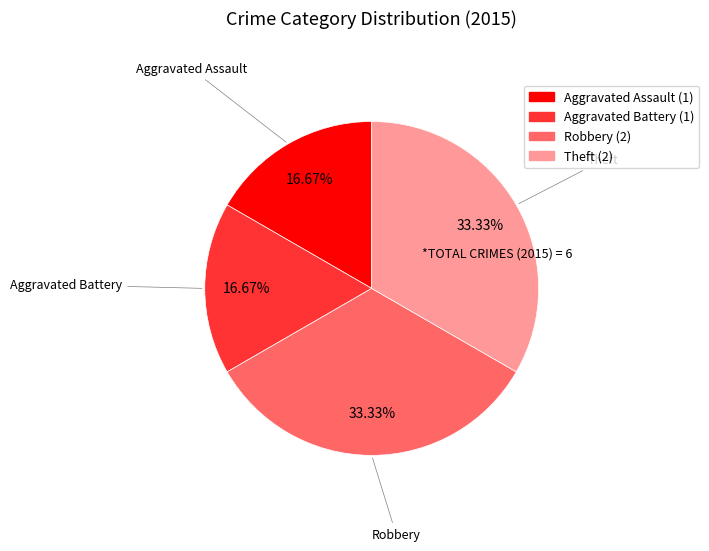

What is the ratio of the value at Theft to the value at Aggravated Assault?

2.0